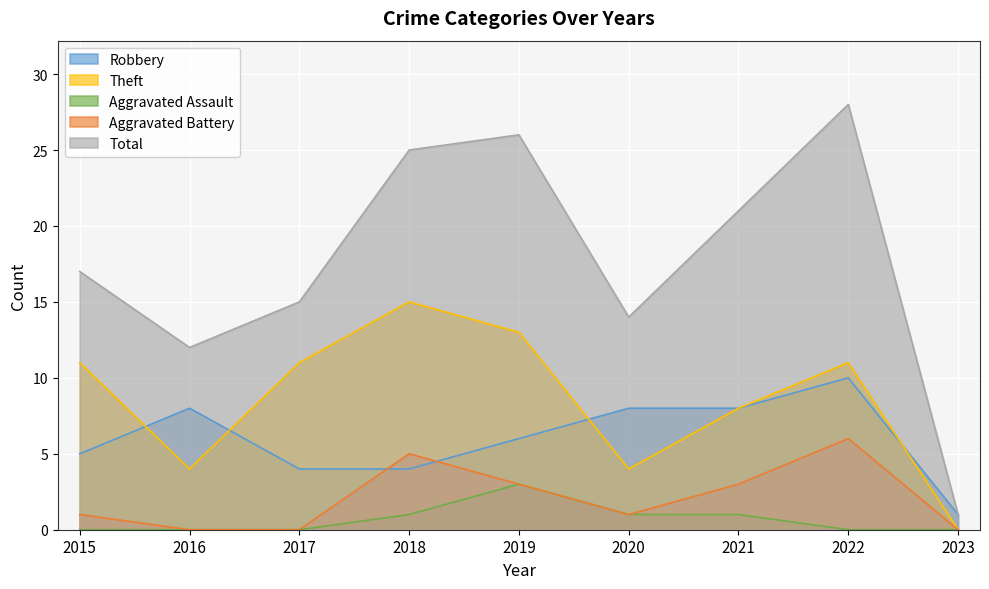

How many values in the Robbery series are below 6?

4